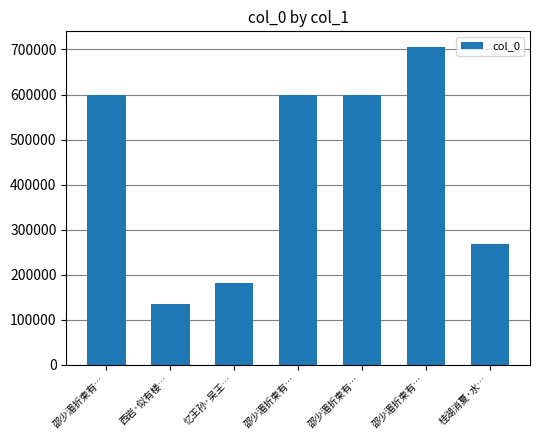

Read the value at 西岩·似有楼…, to the nearest 10.

135760